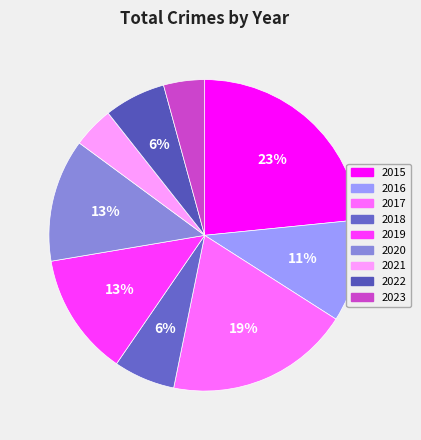

What is the smallest slice in the pie chart?

2021